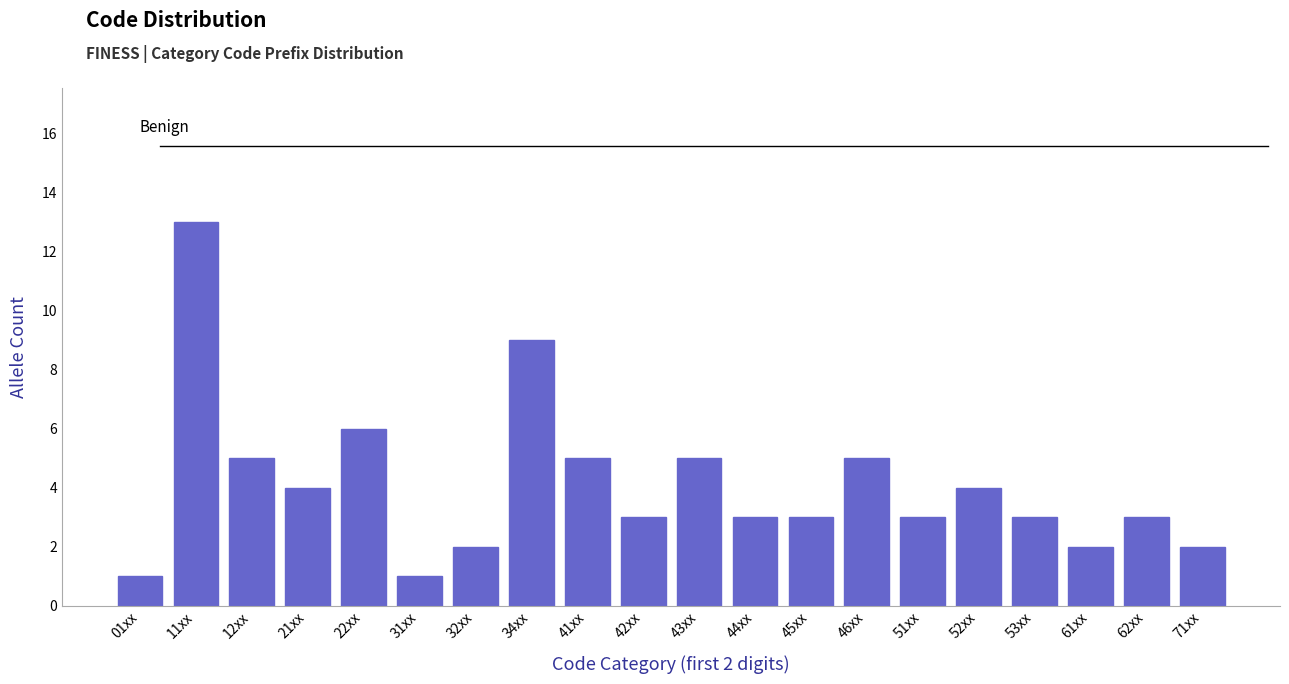

Reading left to right, transcribe all the data shown in this chart.

01xx=1	11xx=13	12xx=5	21xx=4	22xx=6	31xx=1	32xx=2	34xx=9	41xx=5	42xx=3	43xx=5	44xx=3	45xx=3	46xx=5	51xx=3	52xx=4	53xx=3	61xx=2	62xx=3	71xx=2